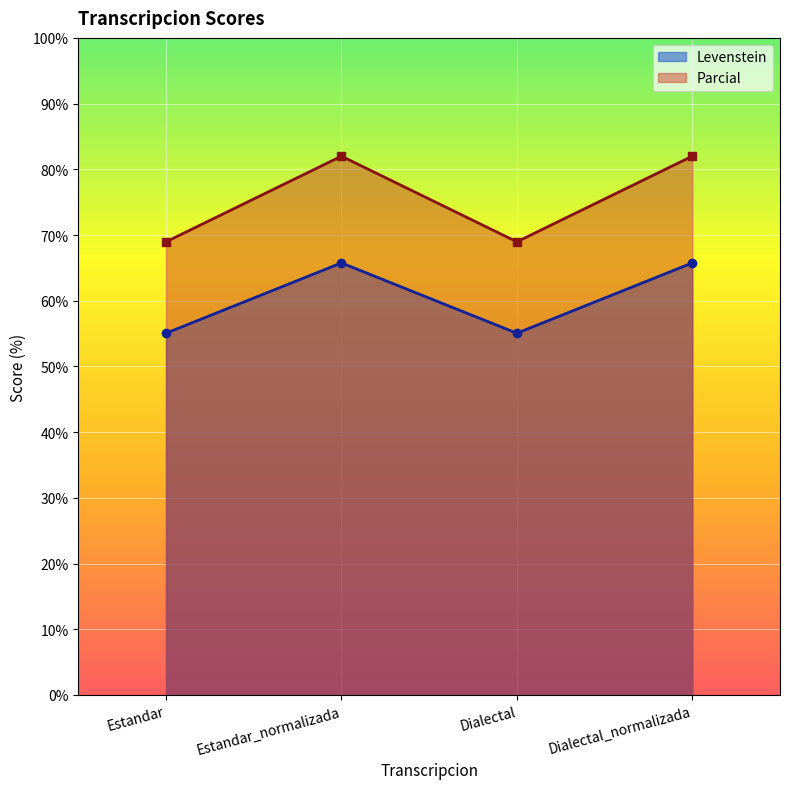

What is the total value across all series at Estandar?

124.0